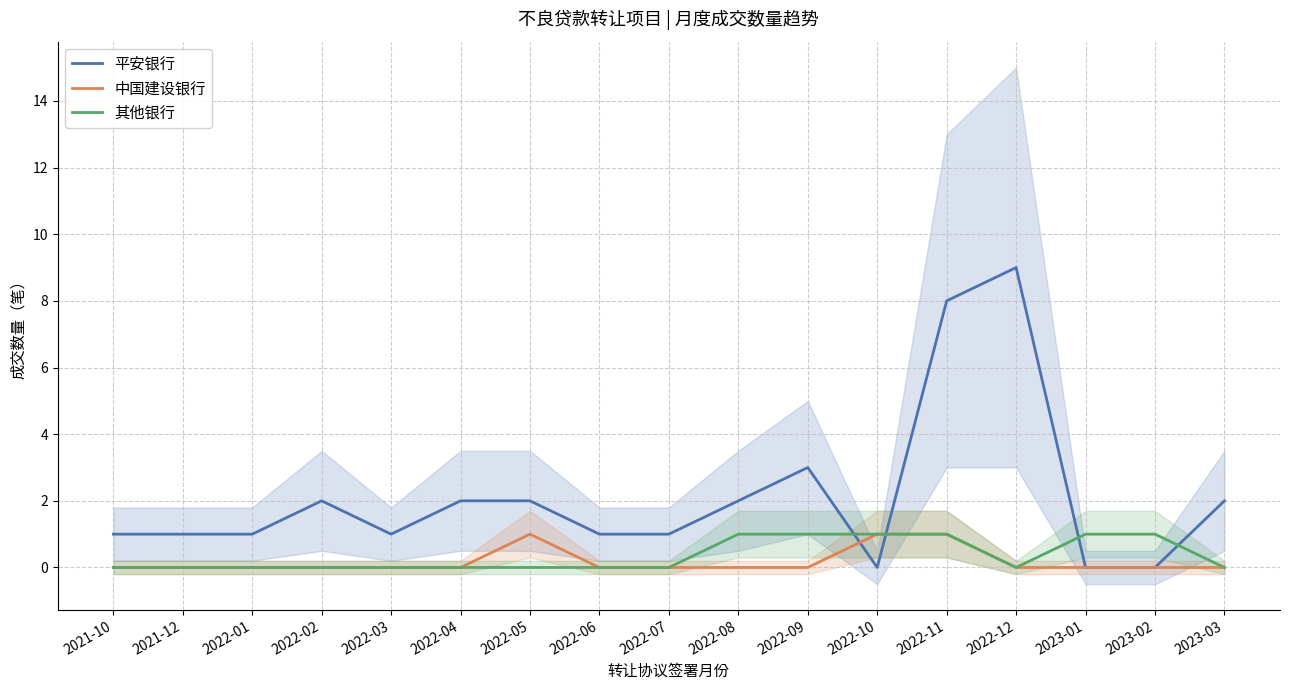

True or false: 其他银行 has a value of 0 at 2022-02.

True